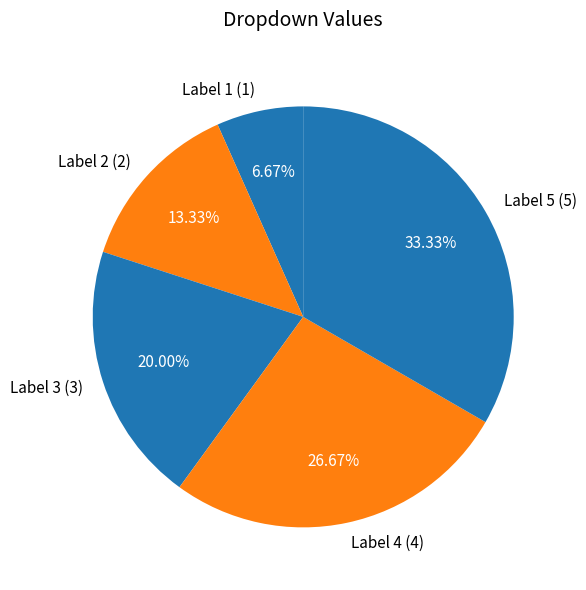

The Label 2 slice represents 13% of the pie. True or false?

True